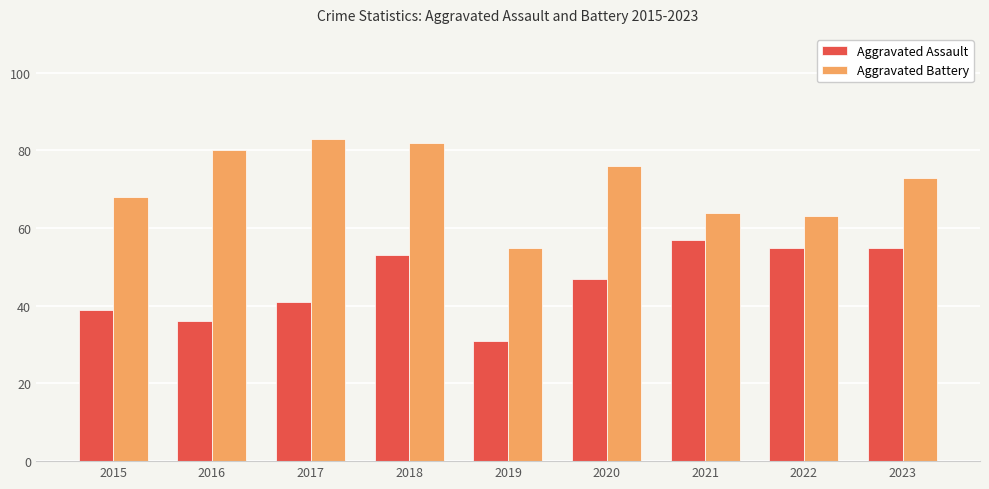

List the series in order of their overall mean, highest first.

Aggravated Battery, Aggravated Assault